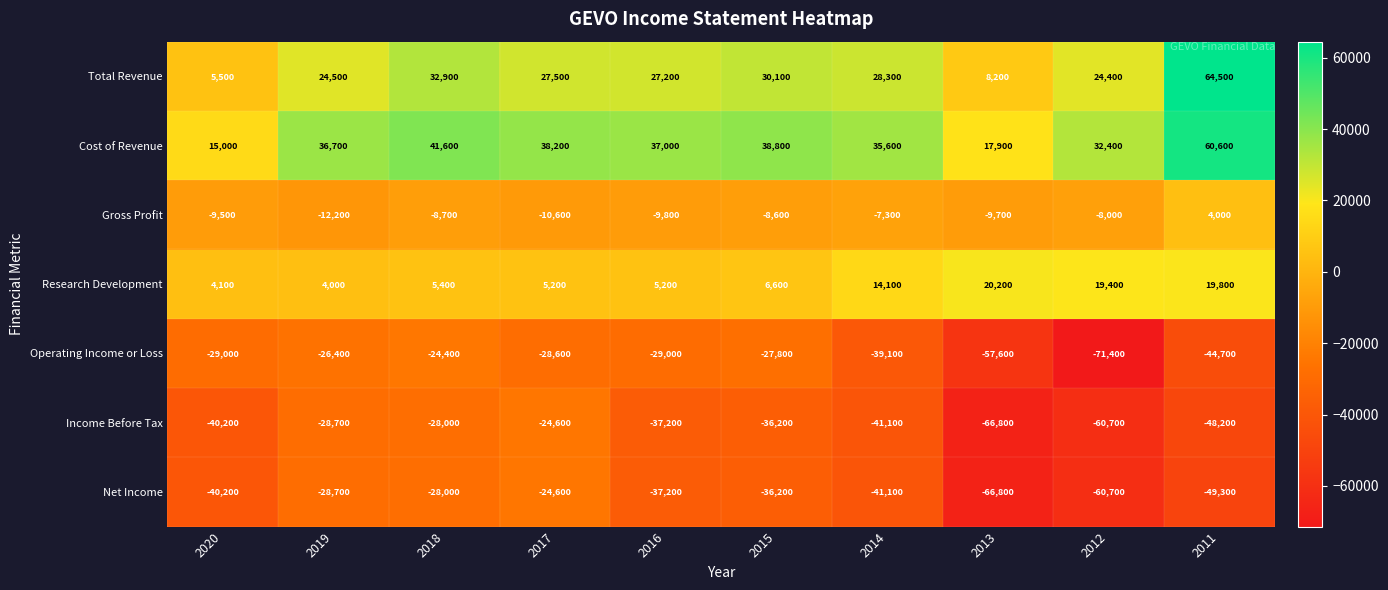

The Cost of Revenue series shows 26788 at 2015. True or false?

False